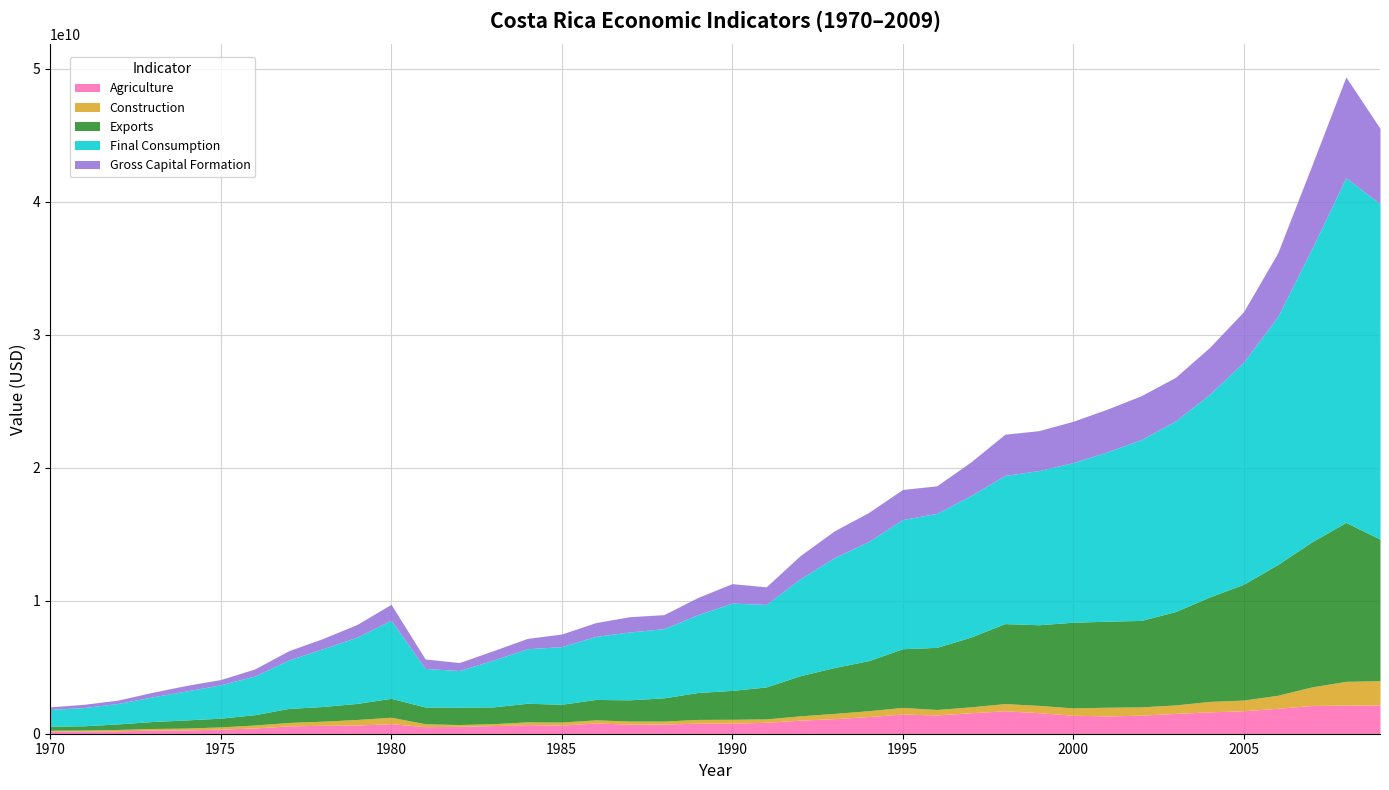

Reading right to left, list all the values displayed in this chart.

Agriculture: 2009=2167459009	2008=2149025918	2007=2127999869	2006=1914686960	2005=1728288956	2004=1647467120	2003=1526828591	2002=1397231212	2001=1338725931	2000=1388599080	1999=1583645851	1998=1726549064	1997=1577232210	1996=1413522683	1995=1476396752	1994=1291968804	1993=1133483729	1992=1019133755	1991=859546333	1990=792911529	1989=791627842	1988=728483938	1987=720523603	1986=809688638	1985=651077127	1984=682919604	1983=608944244	1982=561687236	1981=531338981	1980=756730096	1979=656852399	1978=632729831	1977=591567491	1976=432461190	1975=350855055	1974=284655851	1973=272113272	1972=218898431	1971=193576894	1970=195061884
Construction: 2009=1822905612	2008=1790668831	2007=1393810173	2006=975644534	2005=803830025	2004=782198830	2003=635820302	2002=622915538	2001=653599779	2000=553305969	1999=546372225	1998=541643170	1997=444897677	1996=408602934	1995=503777869	1994=440043338	1993=393779198	1992=326496209	1991=255870103	1990=293900284	1989=284203539	1988=222895085	1987=233825499	1986=232617873	1985=224617539	1984=208960588	1983=147752843	1982=128732110	1981=217950423	1980=483173500	1979=414362413	1978=310958797	1977=255610749	1976=223075072	1975=162491398	1974=140039843	1973=122233287	1972=102403865	1971=82955471	1970=67001620
Exports: 2009=10647949568	2008=11953068973	2007=10910346143	2006=9838019975	2005=8712269734	2004=7855005697	2003=7024681692	2002=6503010054	2001=6471703766	2000=6445469297	1999=6066467162	1998=6015071674	1997=5248874938	1996=4673239125	1995=4412391134	1994=3763147731	1993=3453399780	1992=3021544043	1991=2403948199	1990=2172040883	1989=2026487478	1988=1746750914	1987=1595362040	1986=1535946735	1985=1341069269	1984=1400404182	1983=1261835378	1982=1307634697	1981=1263229452	1980=1423430389	1979=1208935542	1978=1104804267	1977=1055335419	1976=776050665	1975=655949131	1974=614594560	1973=523988903	1972=416412189	1971=321264030	1970=305012475
Final Consumption: 2009=25224335635	2008=25928251274	2007=22046866405	2006=18647760021	2005=16703021453	2004=15243987456	2003=14338802766	2002=13607749910	2001=12736193814	2000=12007668875	1999=11595157327	1998=11144205941	1997=10639351163	1996=10077470521	1995=9717656272	1994=8961718210	1993=8265136714	1992=7287932074	1991=6204909357	1990=6565776139	1989=5855233401	1988=5204314852	1987=5105856878	1986=4740653750	1985=4332786127	1984=4103907678	1983=3520905723	1982=2753935746	1981=2898966603	1980=5871237564	1979=4982799471	1978=4342432368	1977=3646137633	1976=2906154168	1975=2508283580	1974=2176216537	1973=1851942067	1972=1541013007	1971=1370833047	1970=1263783627
Gross Capital Formation: 2009=5673480100	2008=7580538623	2007=6260554962	2006=4789231986	2005=3801278466	2004=3522939913	2003=3275579937	2002=3296939891	2001=3213677468	2000=3105856664	1999=3004847645	1998=3100623719	1997=2529812291	1996=2073184342	1995=2261421879	1994=2178184937	1993=2015162334	1992=1749935222	1991=1324223118	1990=1463476693	1989=1297622543	1988=1054327499	1987=1148177094	1986=1037054980	1985=948581204	1984=776092475	1983=710727476	1982=601011085	1981=711350310	1980=1199183634	1979=954180925	1978=772063697	1977=696426740	1976=533164259	1975=396385611	1974=416244882	1973=342593575	1972=254796260	1971=244858234	1970=188918425